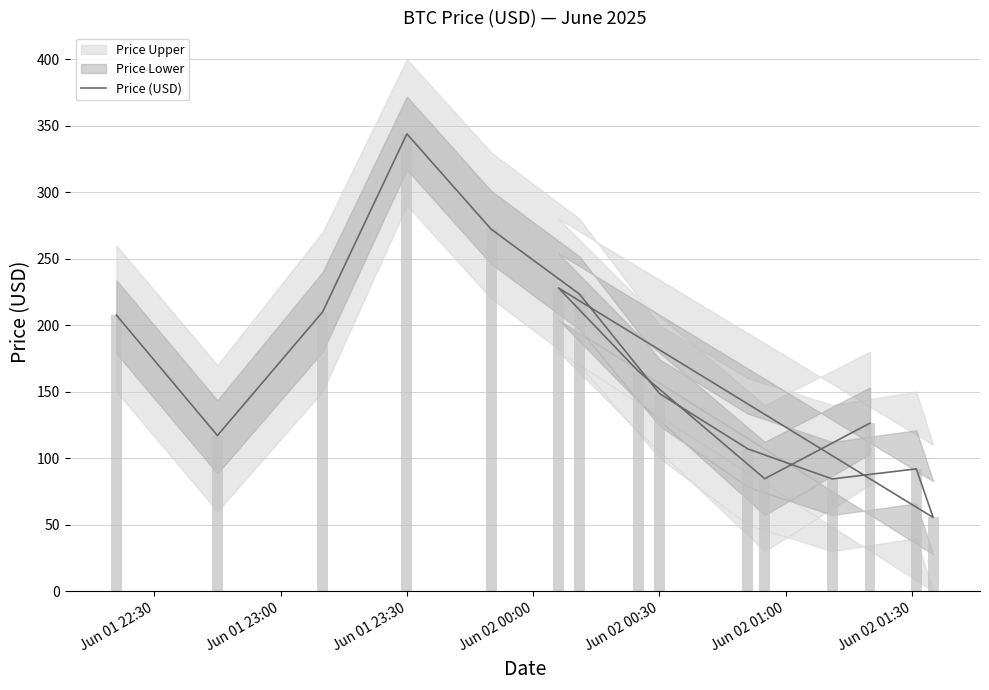

Where is the data nearest to the value 199?

Jun 01 22:30